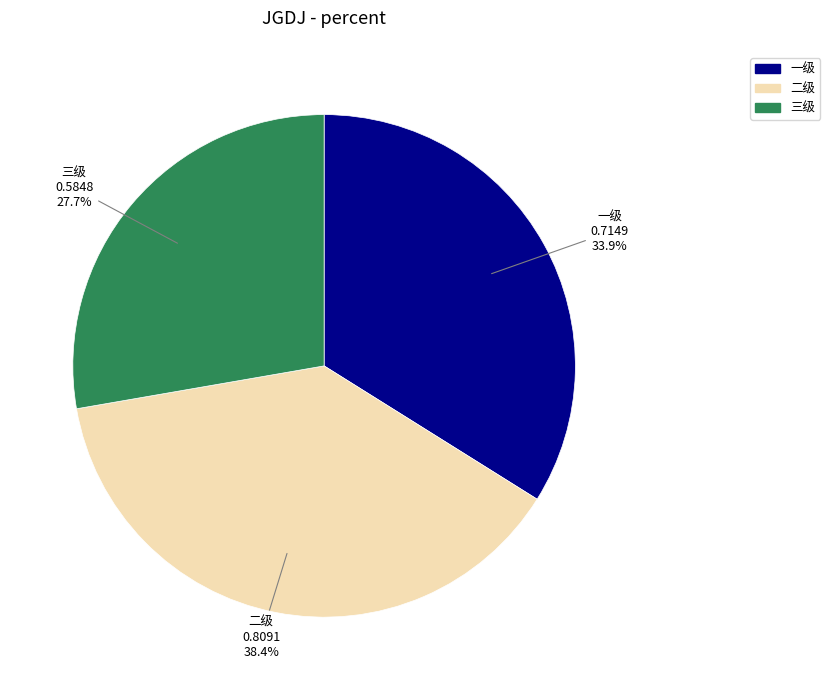

True or false: 三级 accounts for 18% of the total.

False